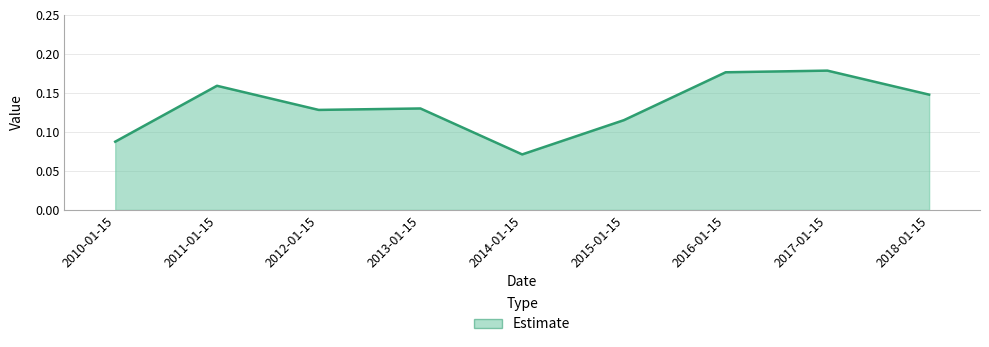

Between 2016-01-15 and 2010-01-15, which is larger?

2016-01-15